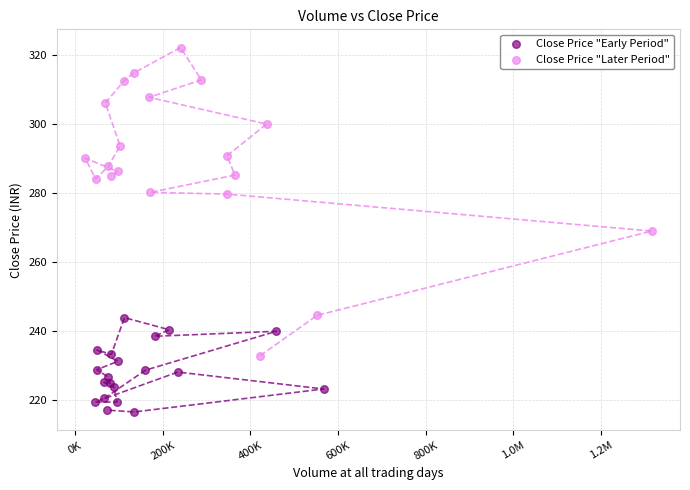

Which series reaches the minimum Y coordinate?

Close Price "Early Period"